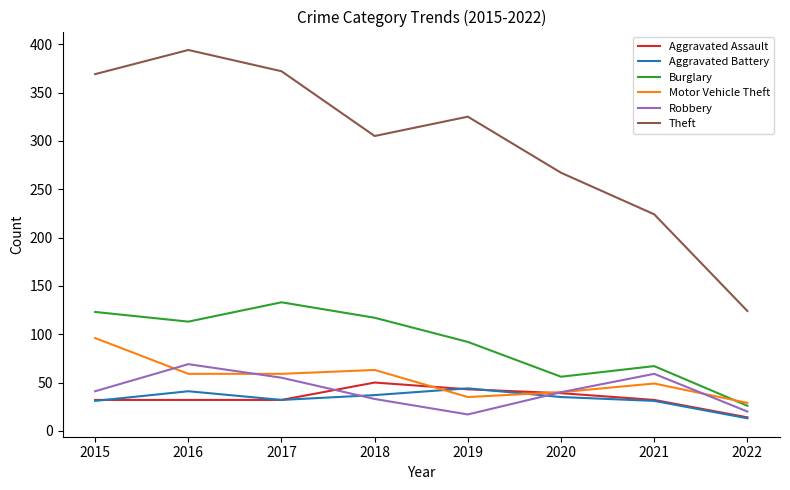

Is the value of Burglary at 2021 greater than the value of Theft at 2021?

No